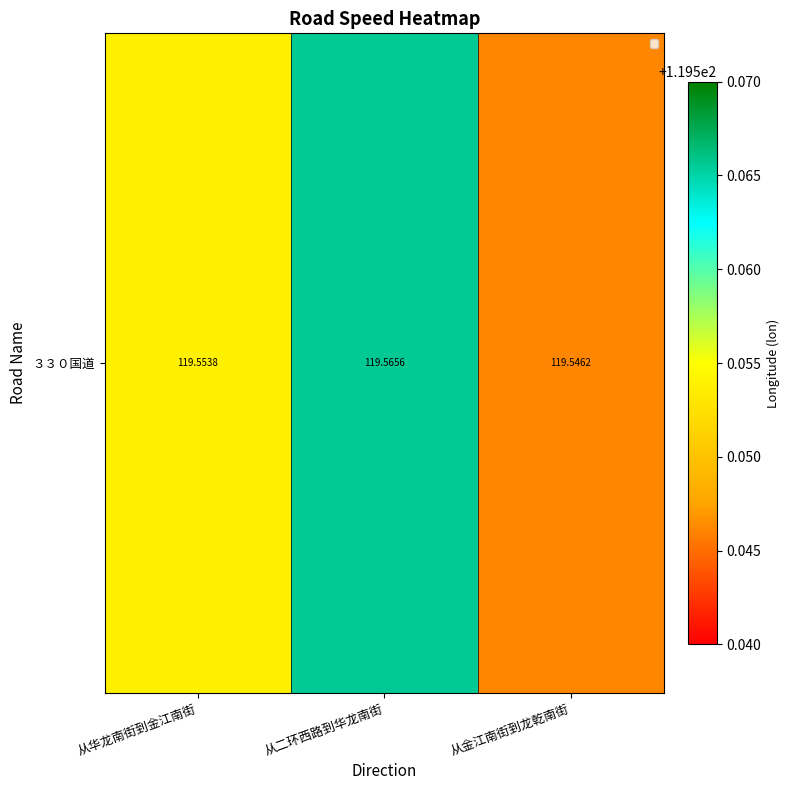

What is the ratio of the value at 从二环西路到华龙南街 to the value at 从金江南街到龙乾南街?

1.0